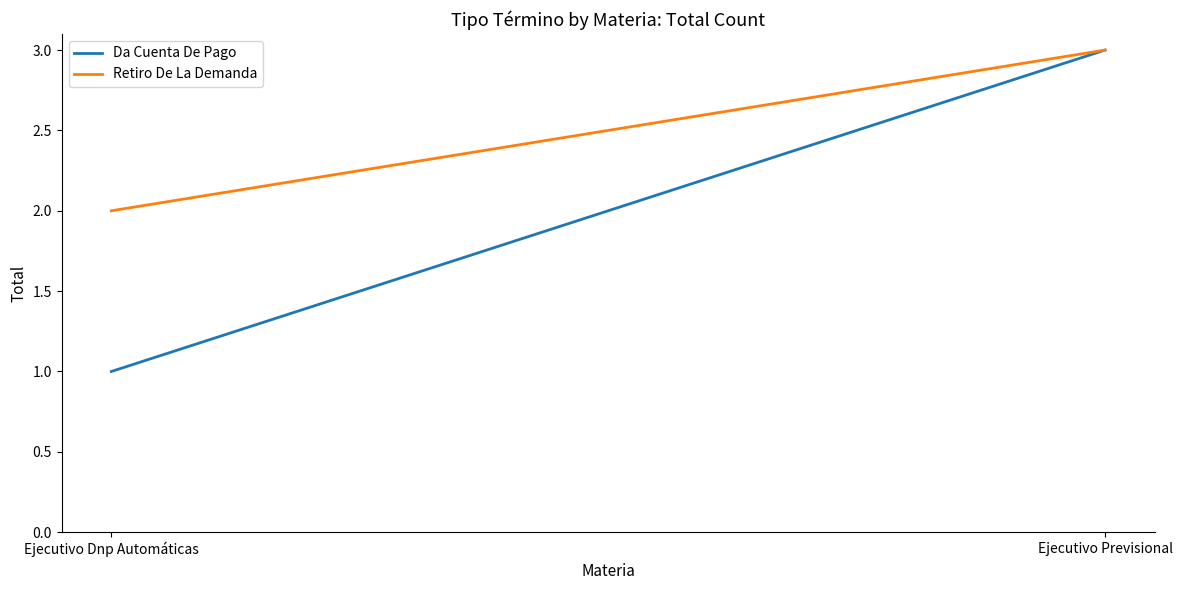

Reading left to right, transcribe all the data shown in this chart.

Da Cuenta De Pago: Ejecutivo Dnp Automáticas=1	Ejecutivo Previsional=3
Retiro De La Demanda: Ejecutivo Dnp Automáticas=2	Ejecutivo Previsional=3